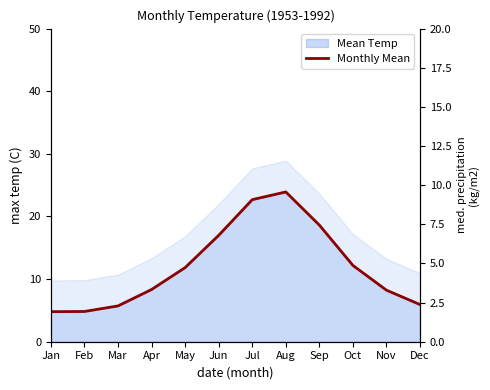

Reading left to right, extract all data points from this chart.

Jan=4.8	Feb=4.8	Mar=5.7	Apr=8.3	May=11.8	Jun=17.0	Jul=22.7	Aug=23.9	Sep=18.6	Oct=12.2	Nov=8.2	Dec=5.9